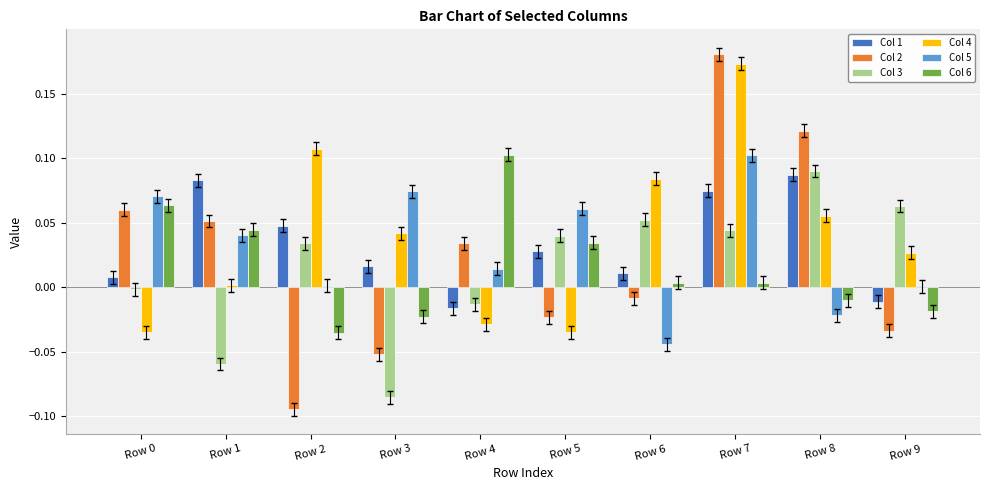

What is the sum of all Col 5 values?

0.3